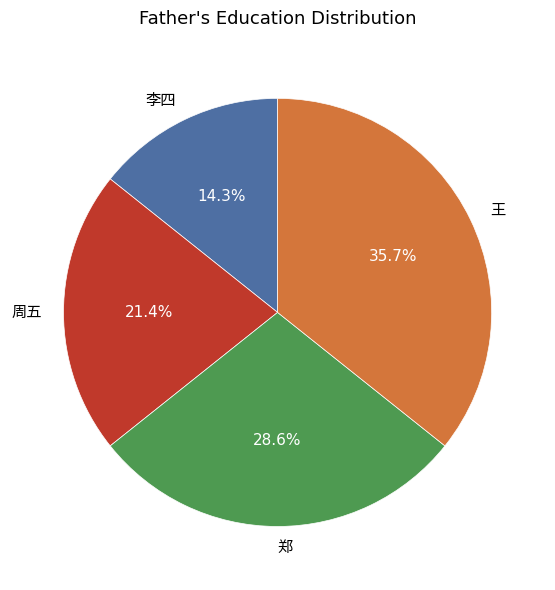

Does any single category account for the majority?

No